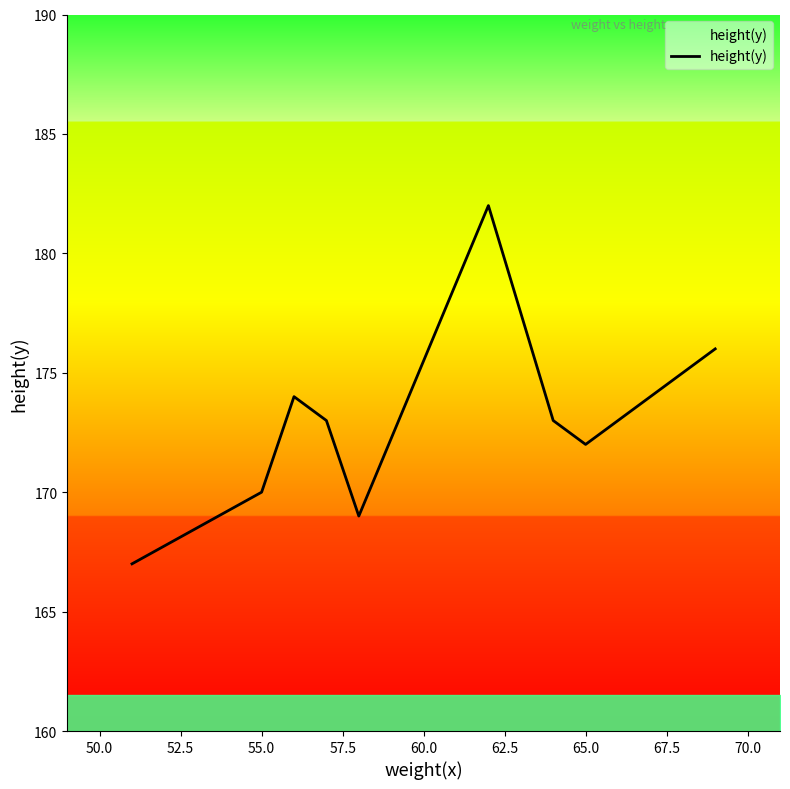

What is the smallest value displayed?

167